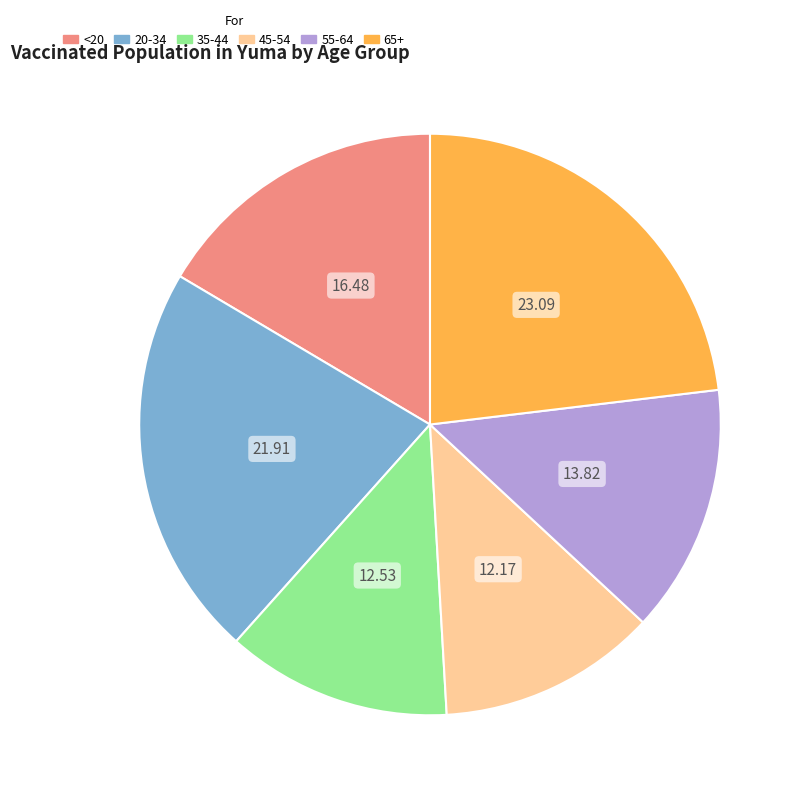

The 65+ slice represents 23% of the pie. True or false?

True